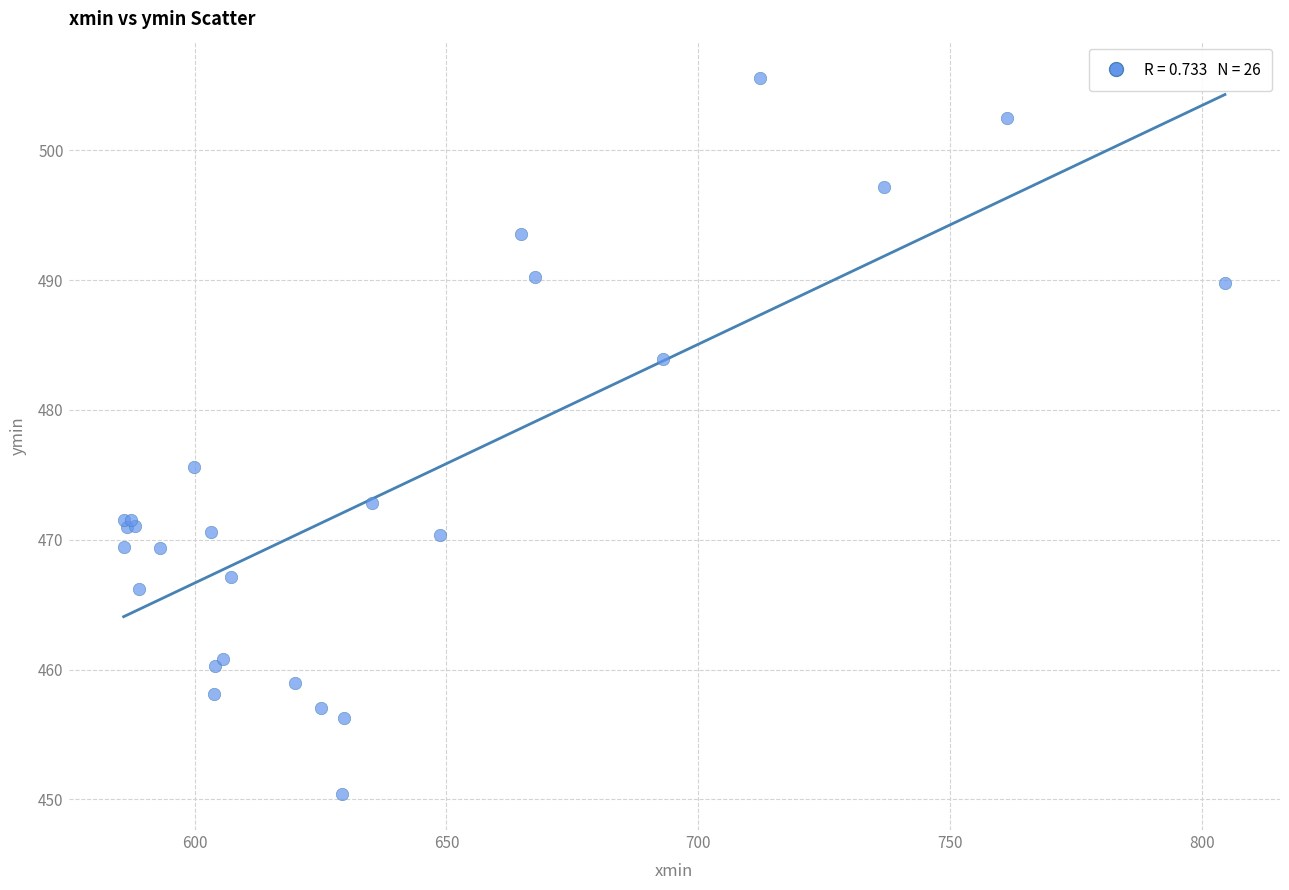

What Y value in the scatter plot is closest to 478?

475.6